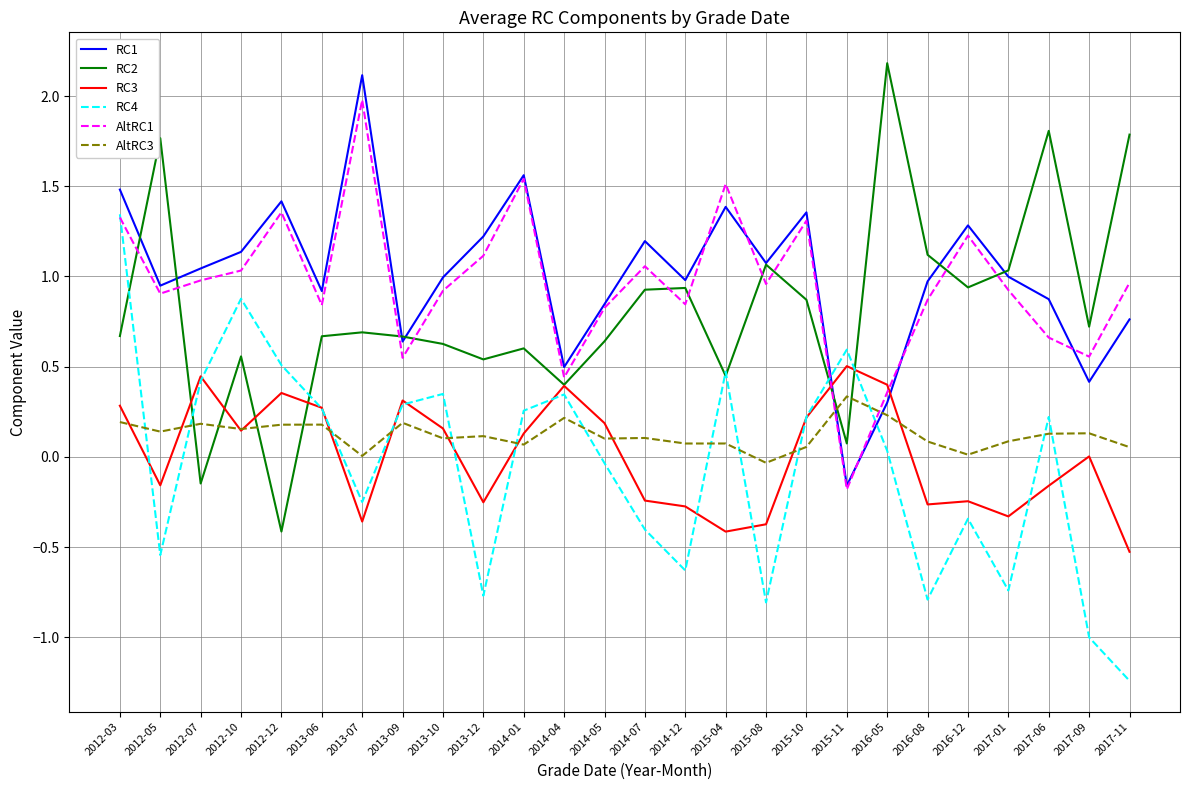

What position from the right is 2012-10?

23